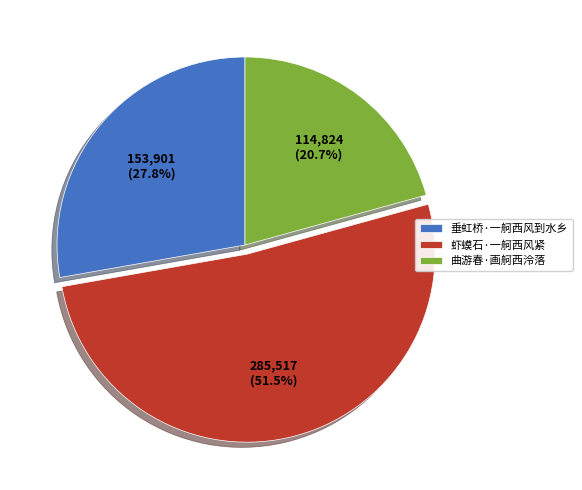

Is it true that 垂虹桥·一舸西风到水乡 is 22% of the pie?

False